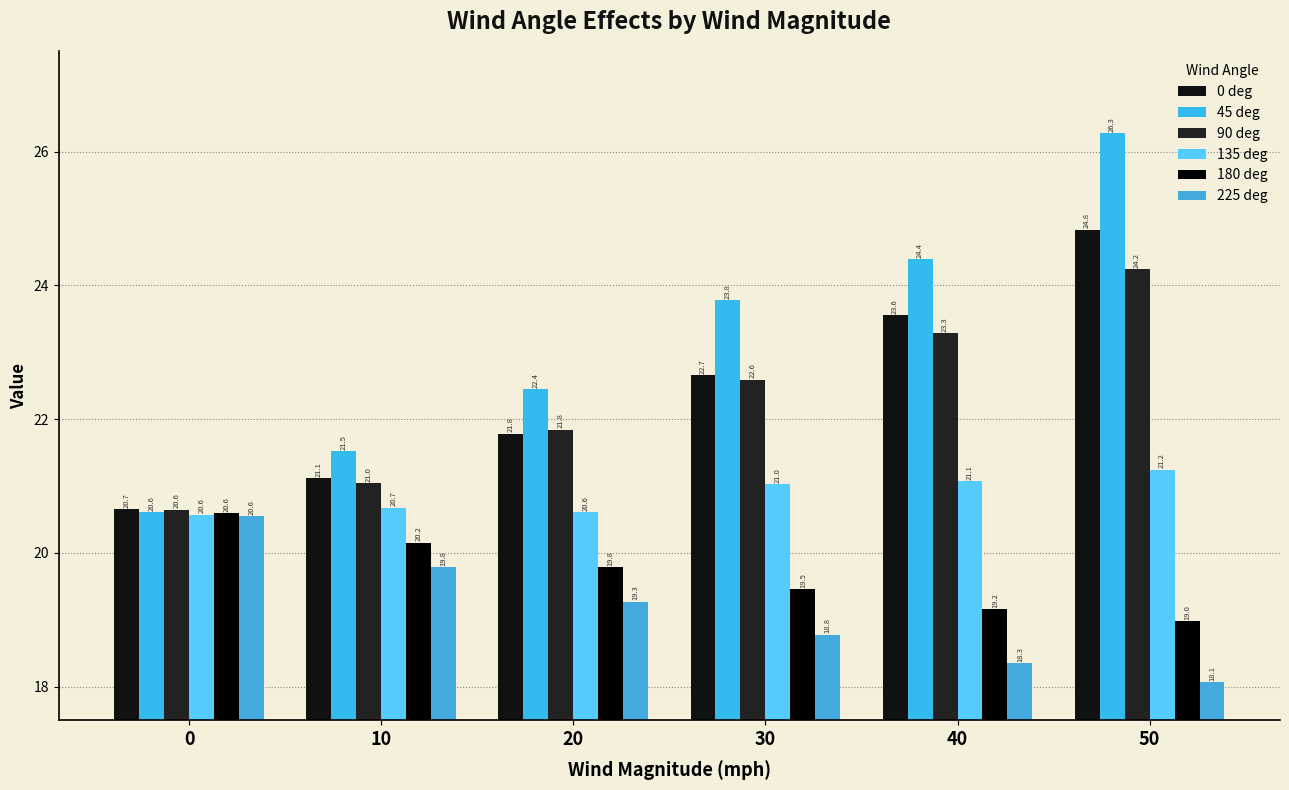

What is the difference between the 90 deg values at 30 and 10?

1.6